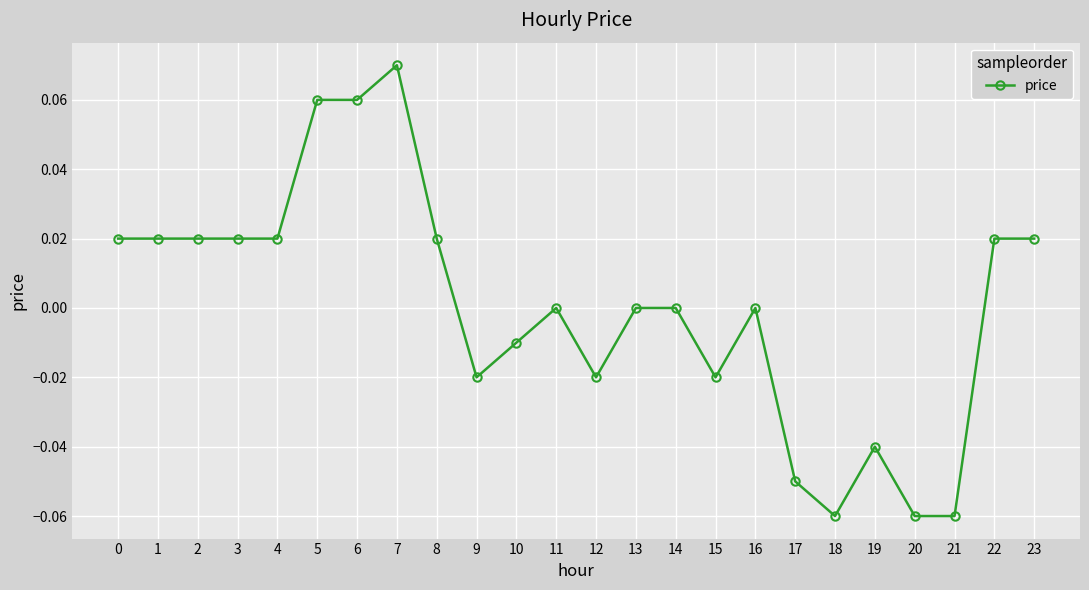

Which has a higher value, 17 or 12?

12